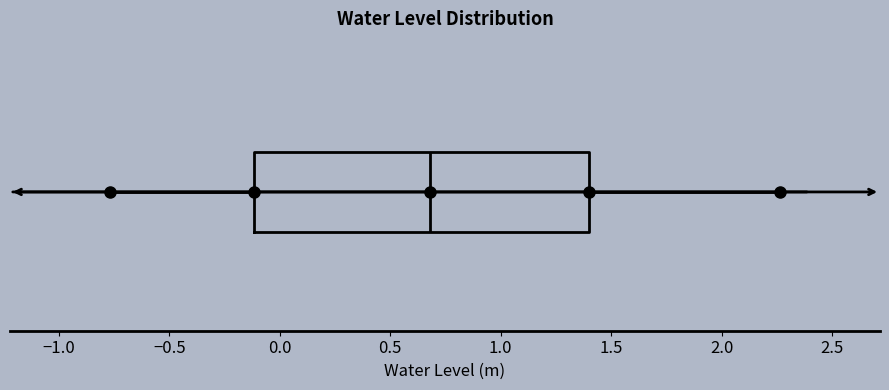

Read this box plot against the x-axis: the position of the median line, the range covered by the box, and the ends of both whiskers. The values are not printed on the chart, so give them approximately, as read against the axis.

median 0.70, box -0.10 to 1.40, whiskers -0.75 to 2.25